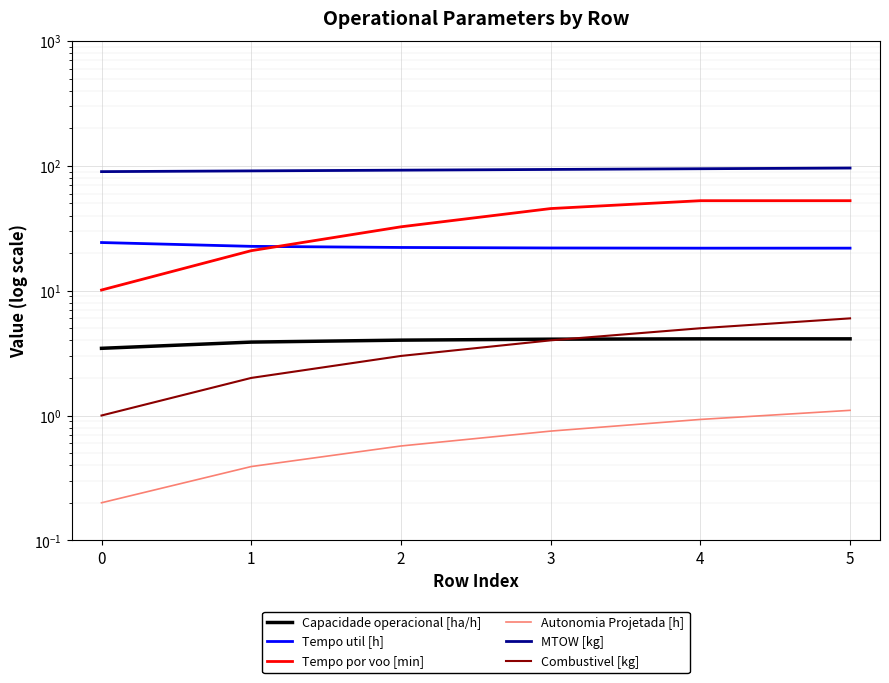

How many lines are shown in the chart?

6